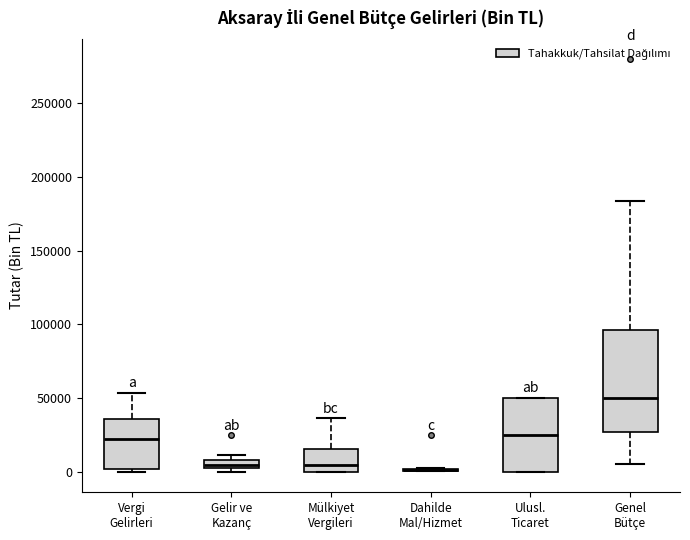

Where is the upper edge of the box for Ulusl. Ticaret on the y-axis? The values are not printed on the chart, so give them approximately, as read against the axis.

50000